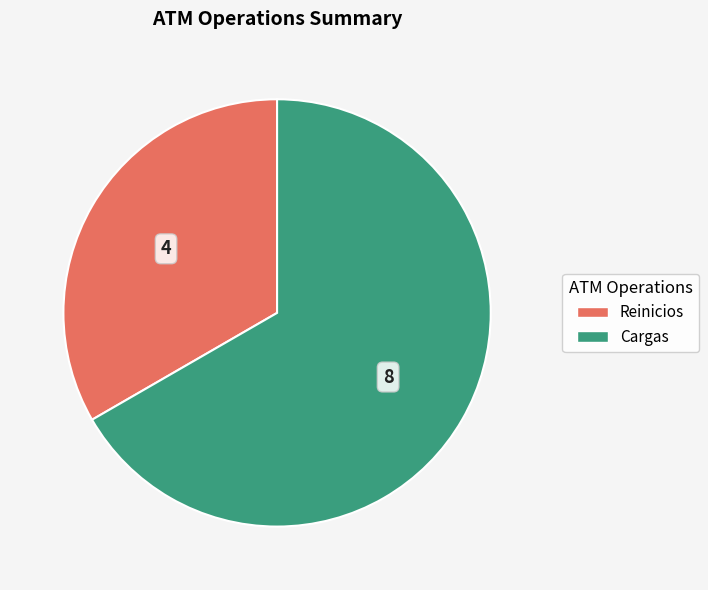

Is there any slice that represents more than half of the pie?

Yes